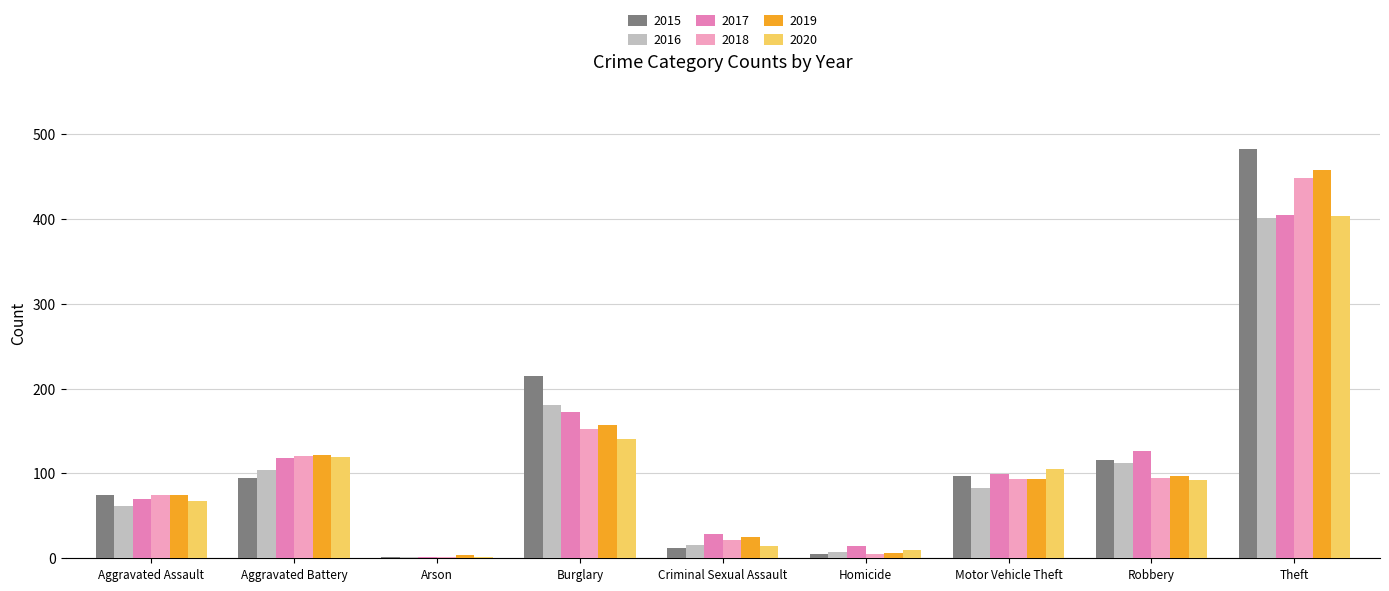

What is the difference between the 2017 values at Motor Vehicle Theft and Aggravated Battery?

19